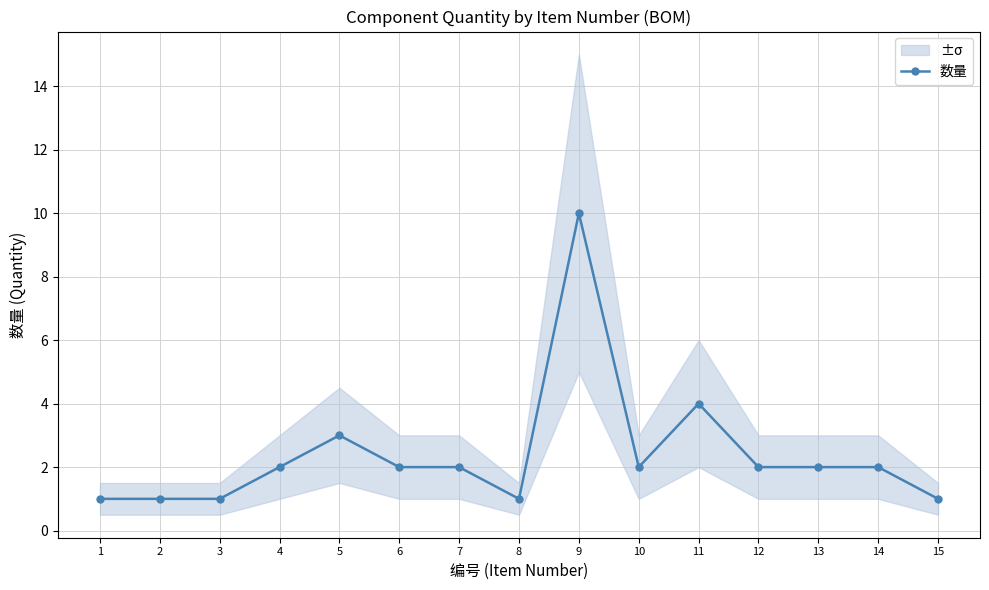

How many lines are shown in the chart?

1